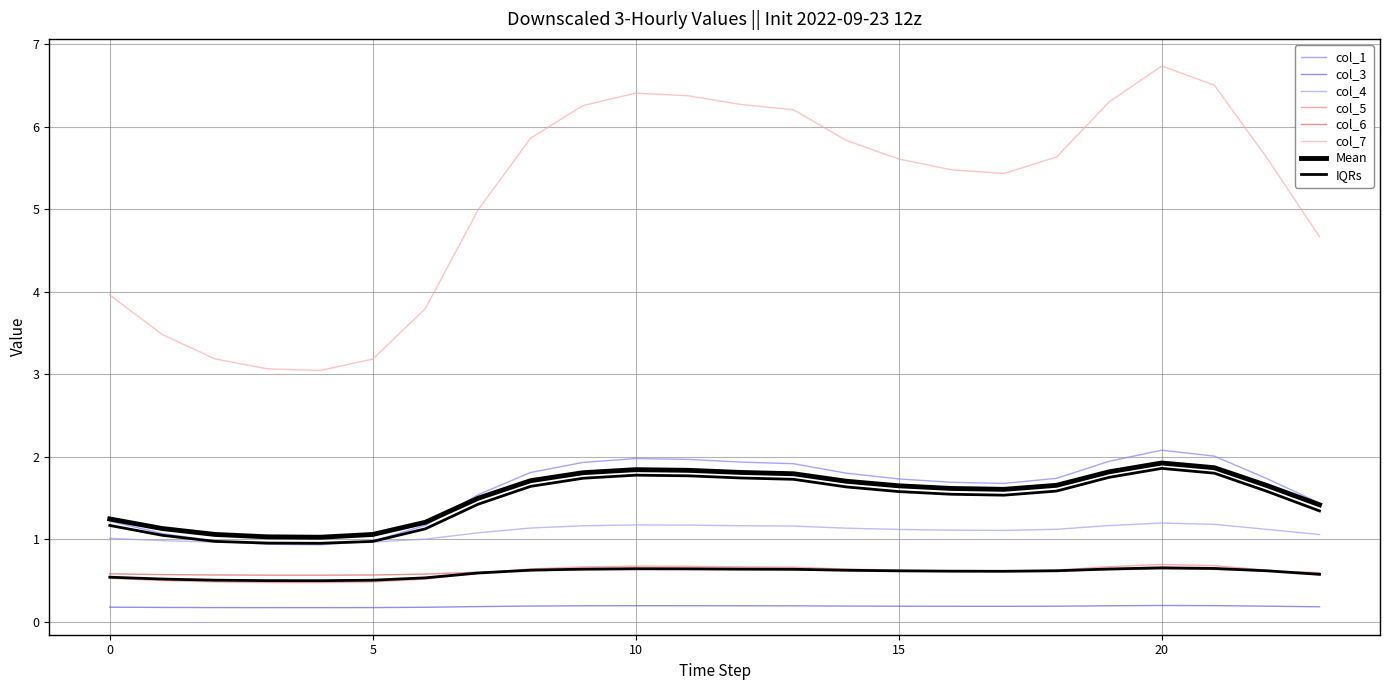

Does the chart display data point markers on the line(s)?

No